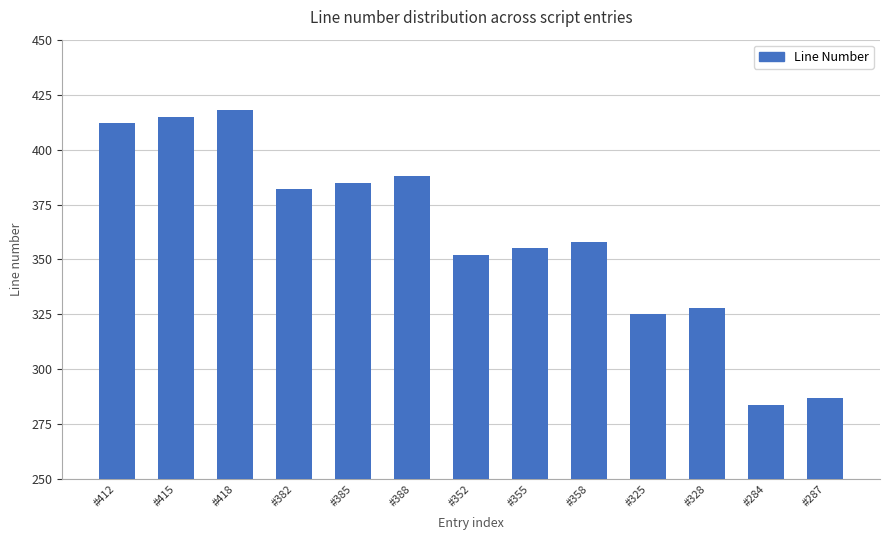

Which category has the highest value across all series?

#418